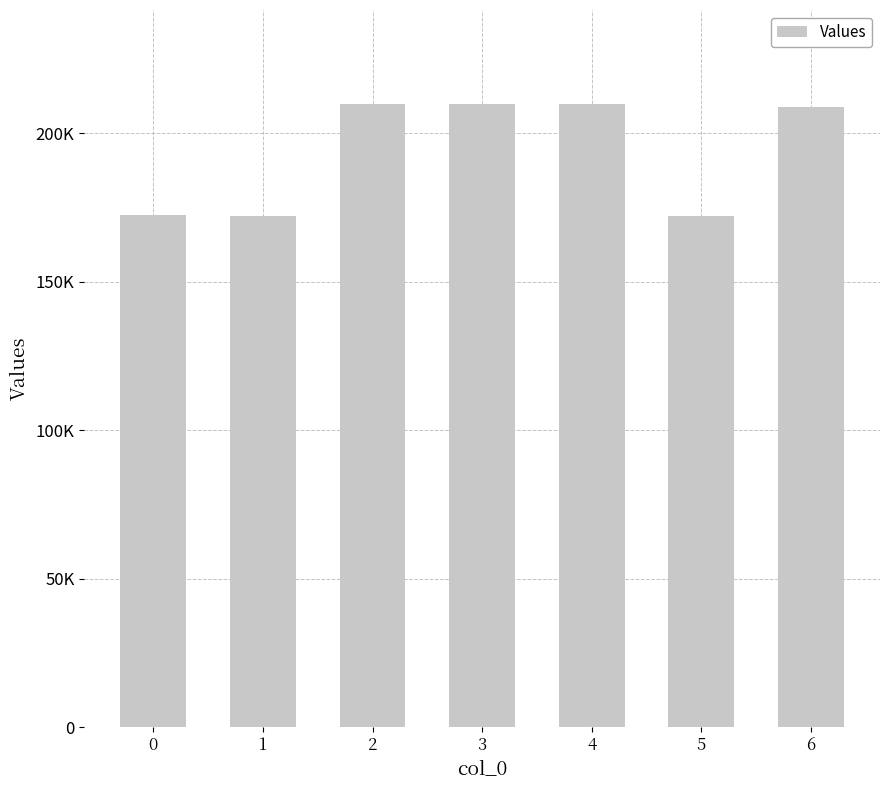

Are the bars horizontal?

No